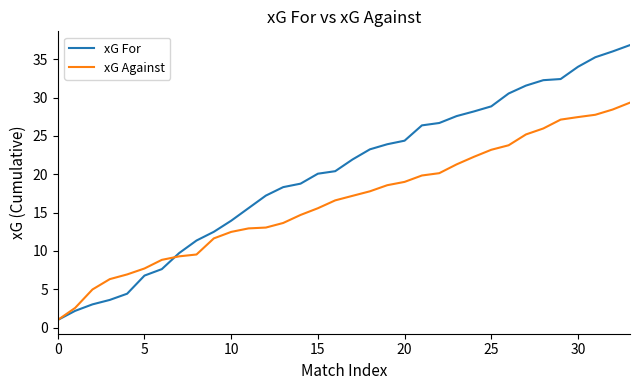

What is the average value of the xG For series?

20.2